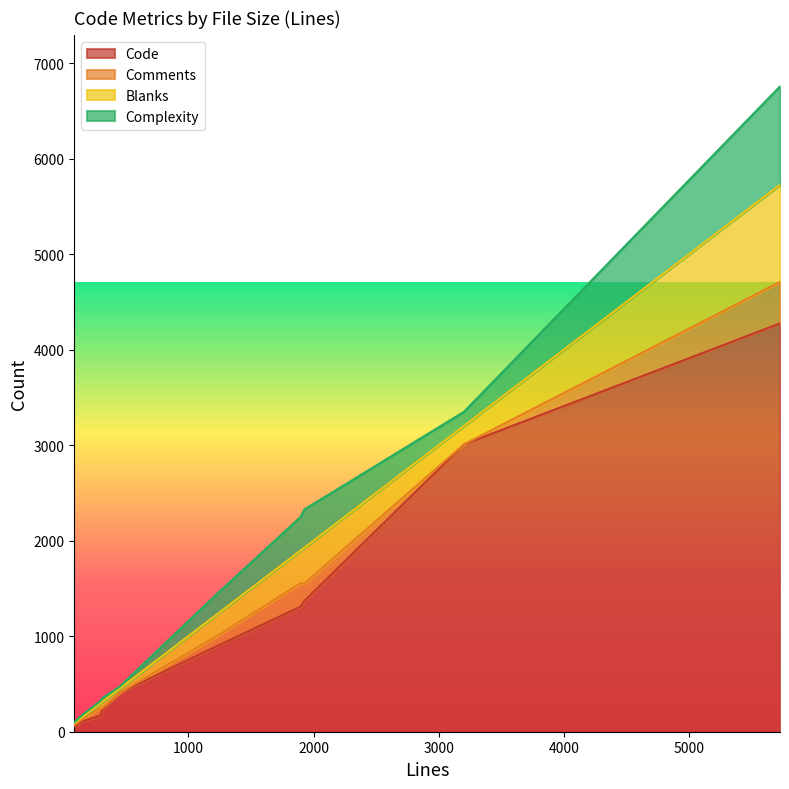

At how many categories does at least one series exceed 3792?

1